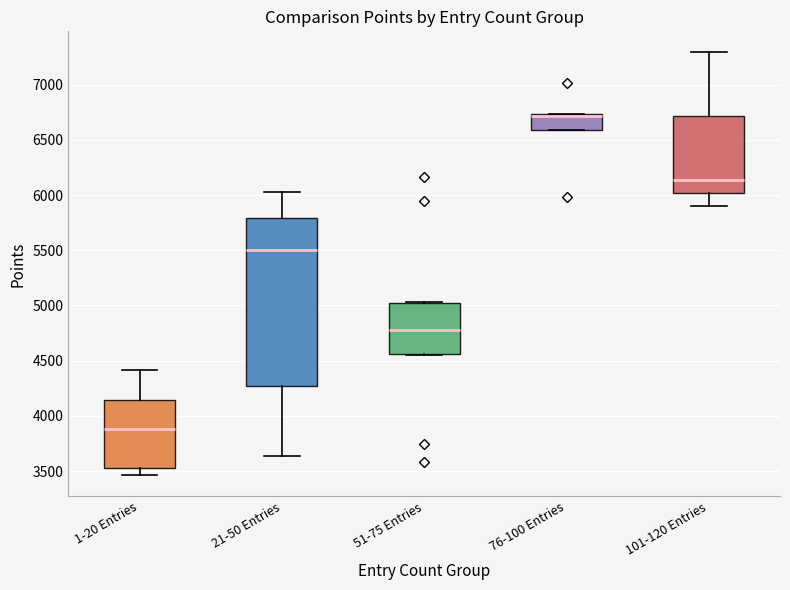

Reading left to right, transcribe this box plot: for each box, give where its median line is, the range the box spans, and where its two whiskers end, as read against the y-axis. The values are not printed on the chart, so give them approximately, as read against the axis.

1-20 Entries: median 3900, box 3550 to 4150, whiskers 3450 to 4400
21-50 Entries: median 5500, box 4250 to 5800, whiskers 3650 to 6050
51-75 Entries: median 4800, box 4550 to 5000, whiskers 4550 to 5050
76-100 Entries: median 6700 (drawn on the box's upper edge), box 6600 to 6750, whiskers 6600 to 6750
101-120 Entries: median 6150, box 6000 to 6700, whiskers 5900 to 7300